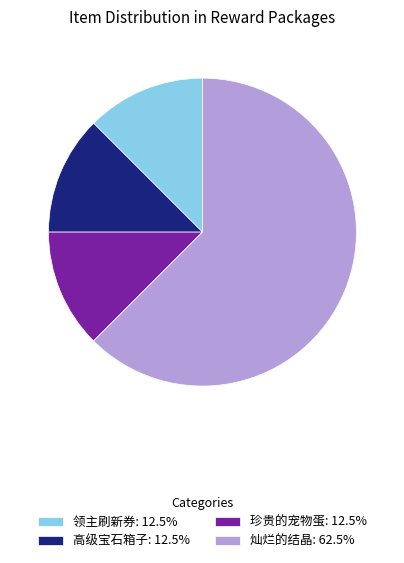

The 领主刷新券 slice represents 12% of the pie. True or false?

True